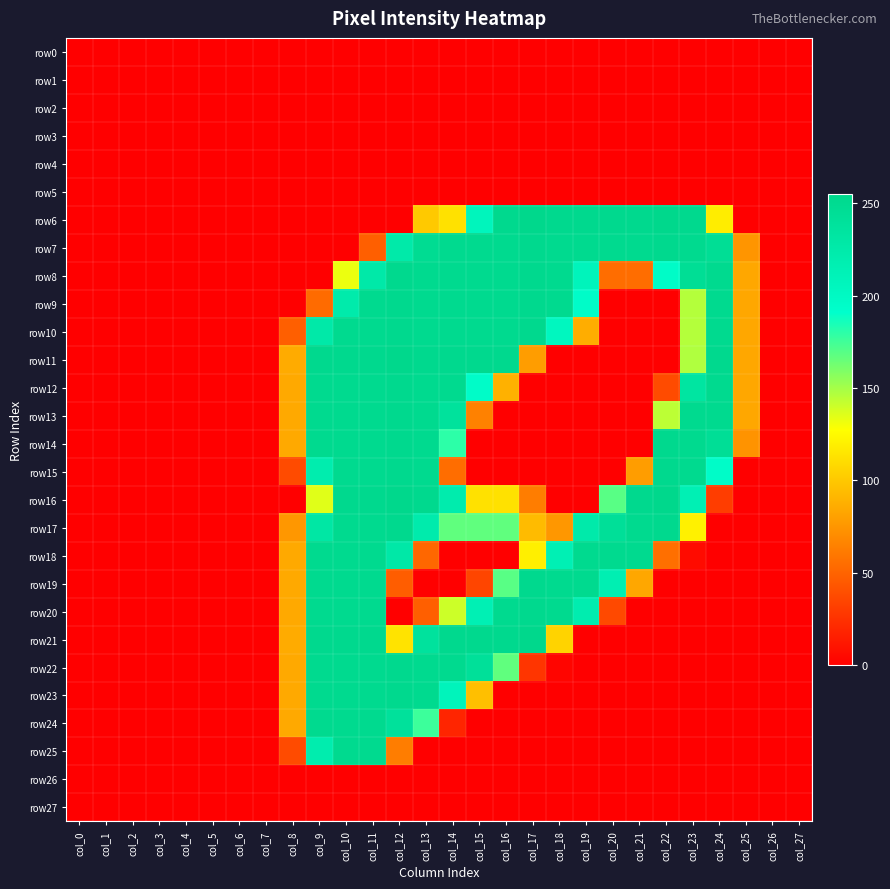

Which series has the largest range (max minus min)?

row6